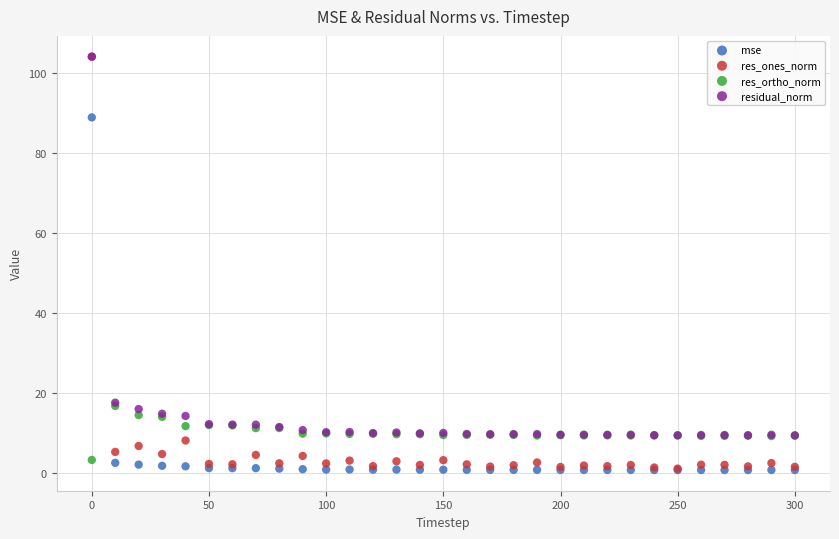

What are all the series names shown in the legend?

mse, res_ones_norm, res_ortho_norm, residual_norm